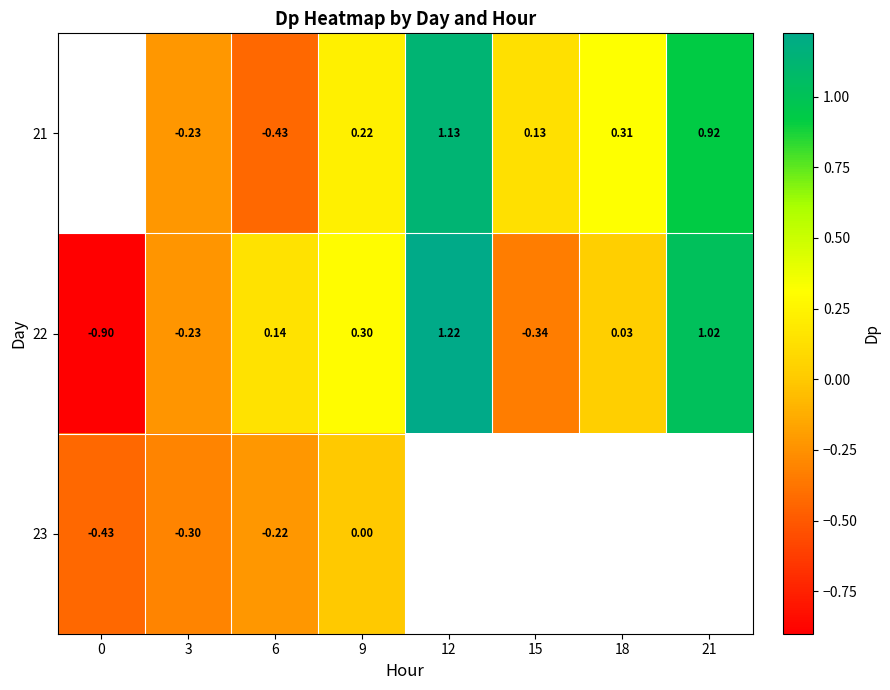

How many series are shown in this chart?

3